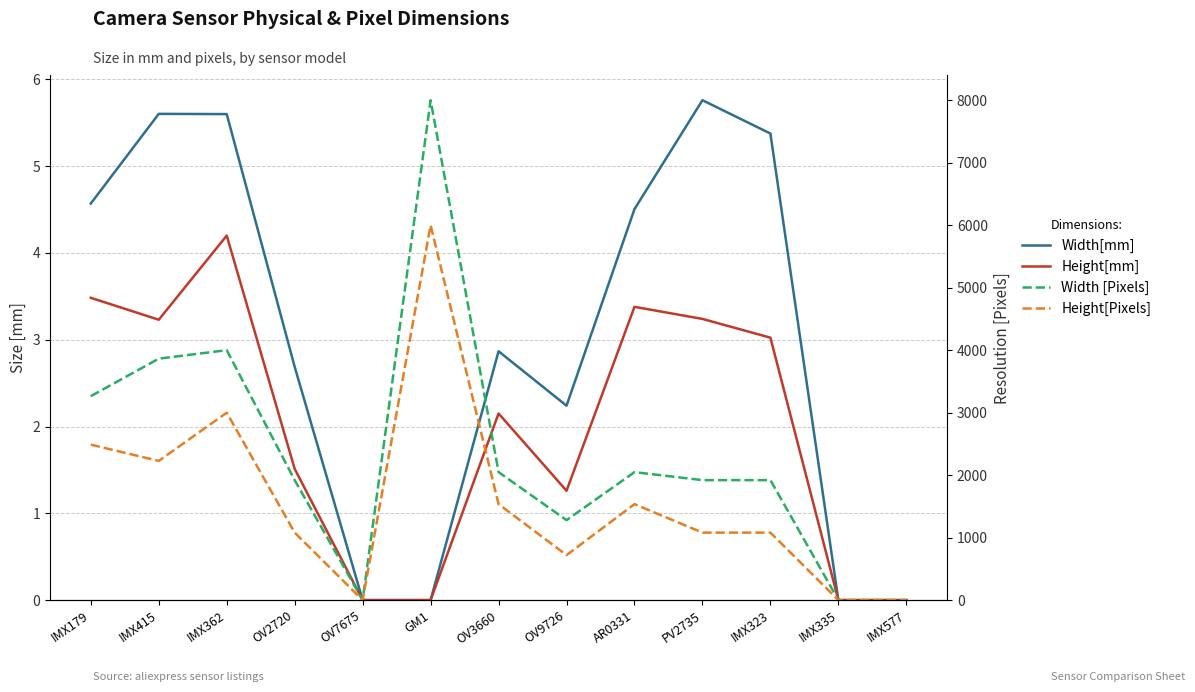

True or false: Width[mm] has more than 0 interior local peaks.

True